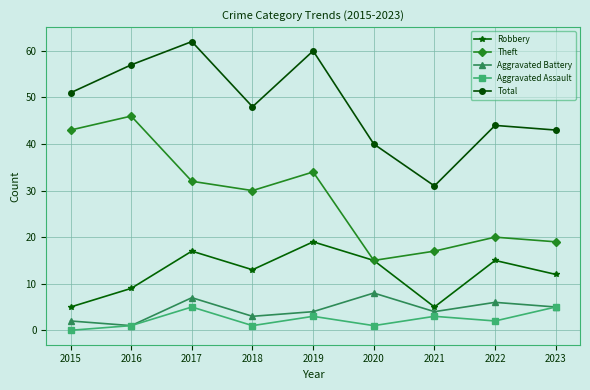

Reading right to left, what are all the values shown in this chart?

Robbery: 12	15	5	15	19	13	17	9	5
Theft: 19	20	17	15	34	30	32	46	43
Aggravated Battery: 5	6	4	8	4	3	7	1	2
Aggravated Assault: 5	2	3	1	3	1	5	1	0
Total: 43	44	31	40	60	48	62	57	51